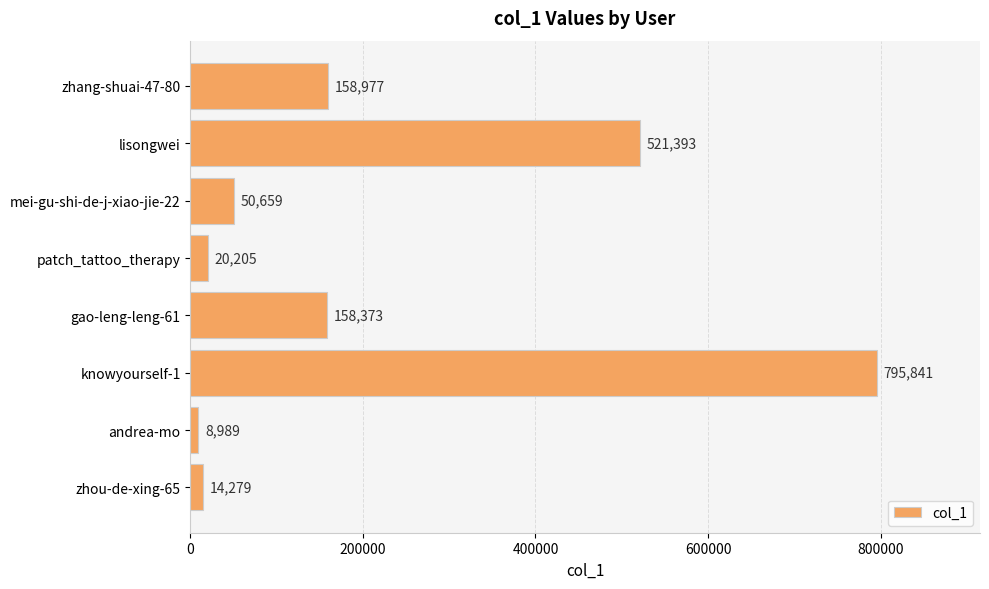

Reading top to bottom, transcribe all the data shown in this chart.

158977	521393	50659	20205	158373	795841	8989	14279